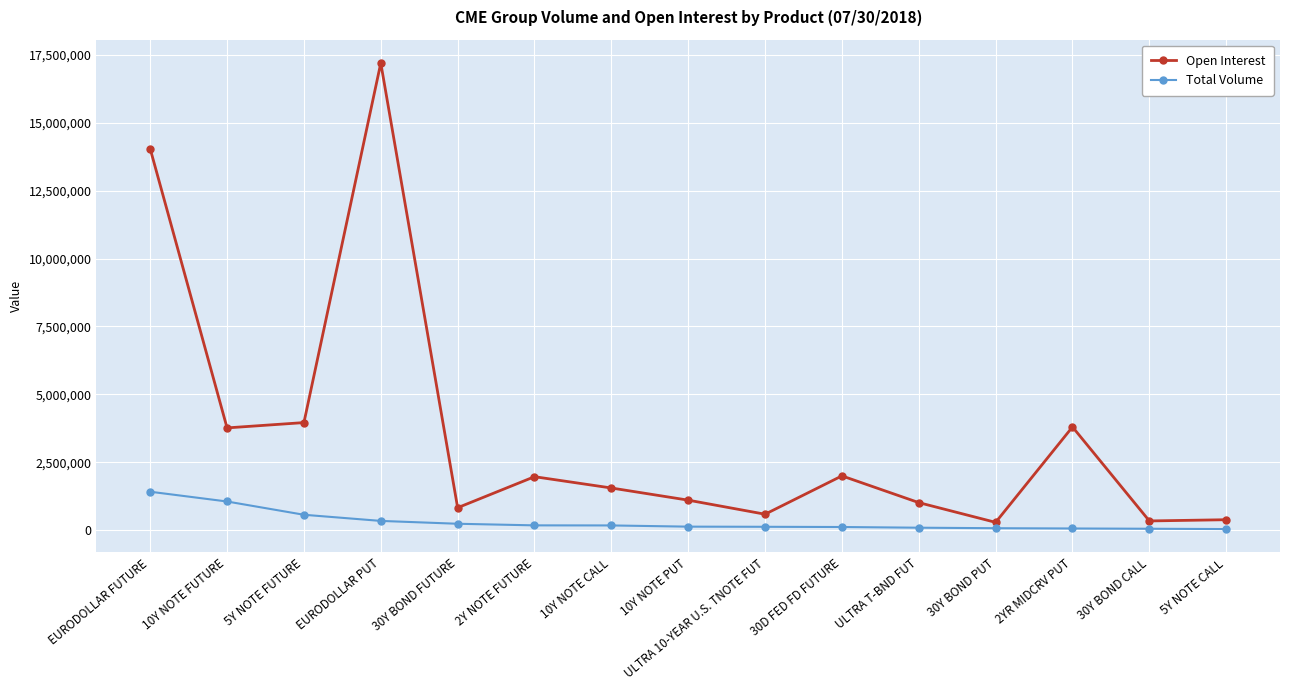

What is the difference between the maximum and minimum values in the Total Volume series?

1374748